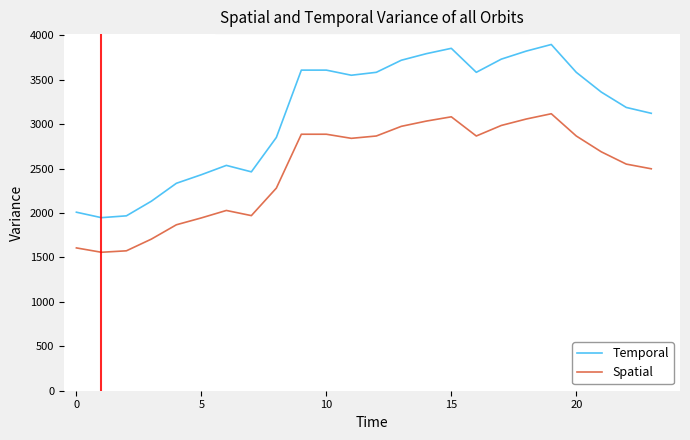

How many series are shown in this chart?

2